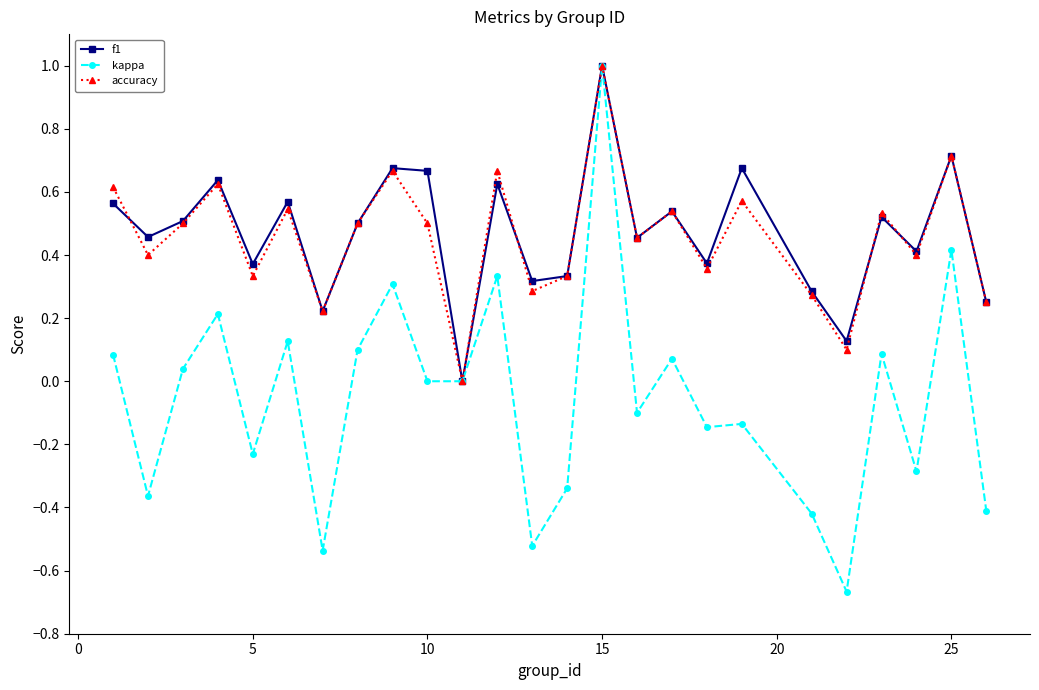

What is the maximum value for f1?

1.0